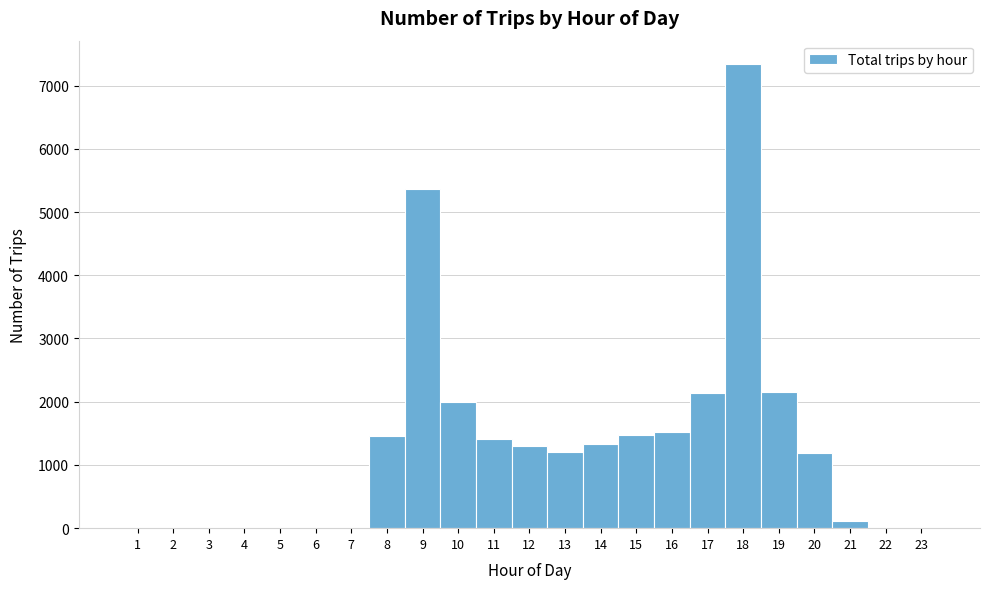

What is the height of the bar covering 16.5 to 17.5 on the x-axis? The values are not printed on the chart, so give them approximately, as read against the axis.

2100